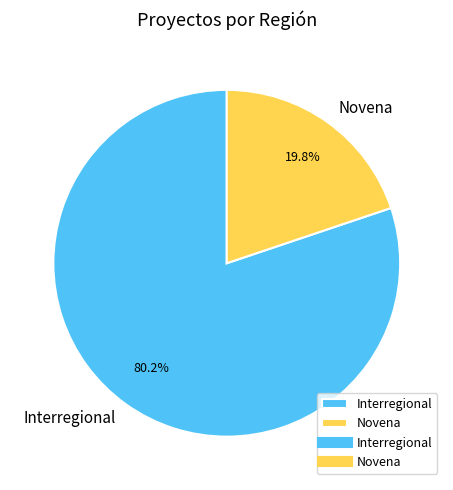

To the nearest percent, what is the average slice percentage?

50%